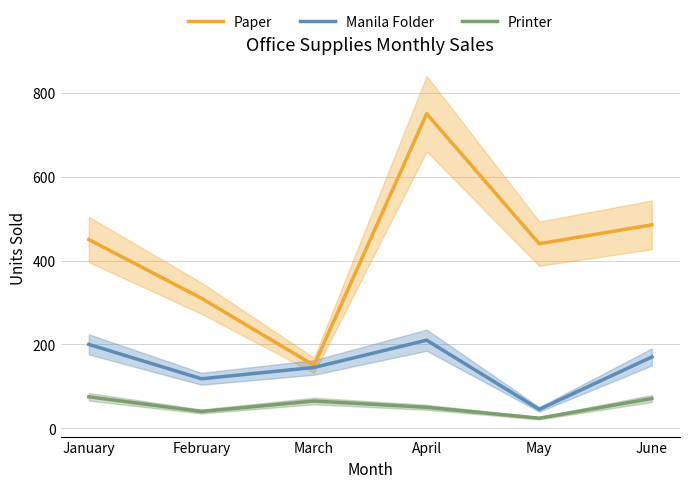

Rank the series at May from lowest to highest value.

Printer, Manila Folder, Paper